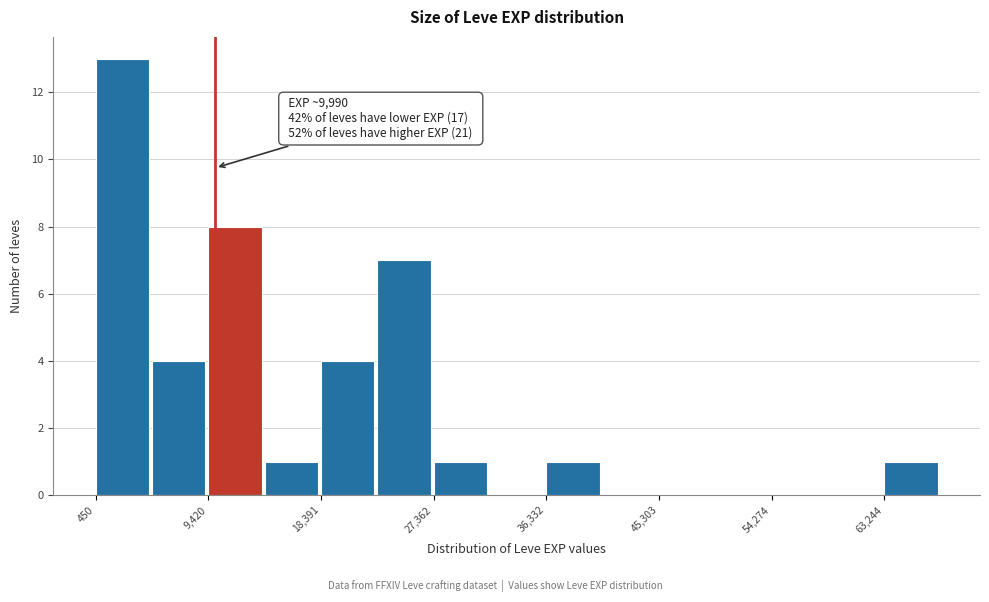

Which range on the x-axis has the tallest bar?

0 to 5000